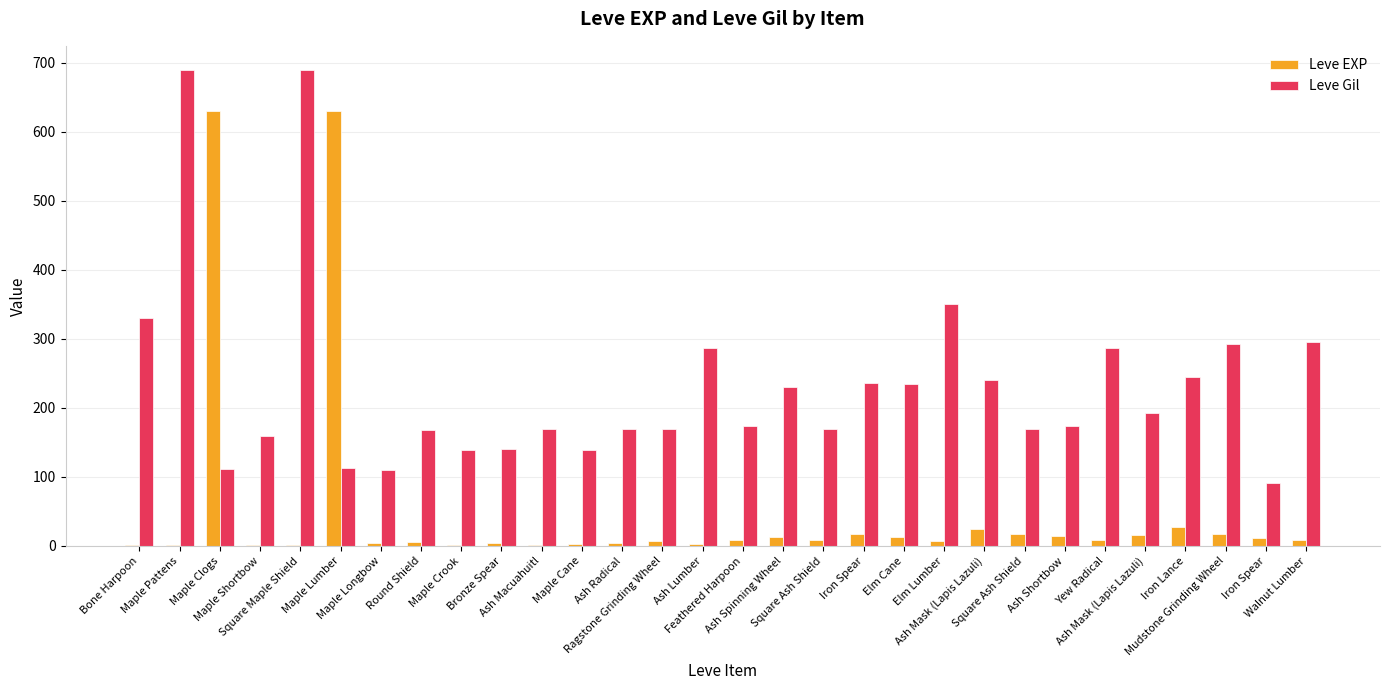

What is the minimum value for Leve Gil?

91